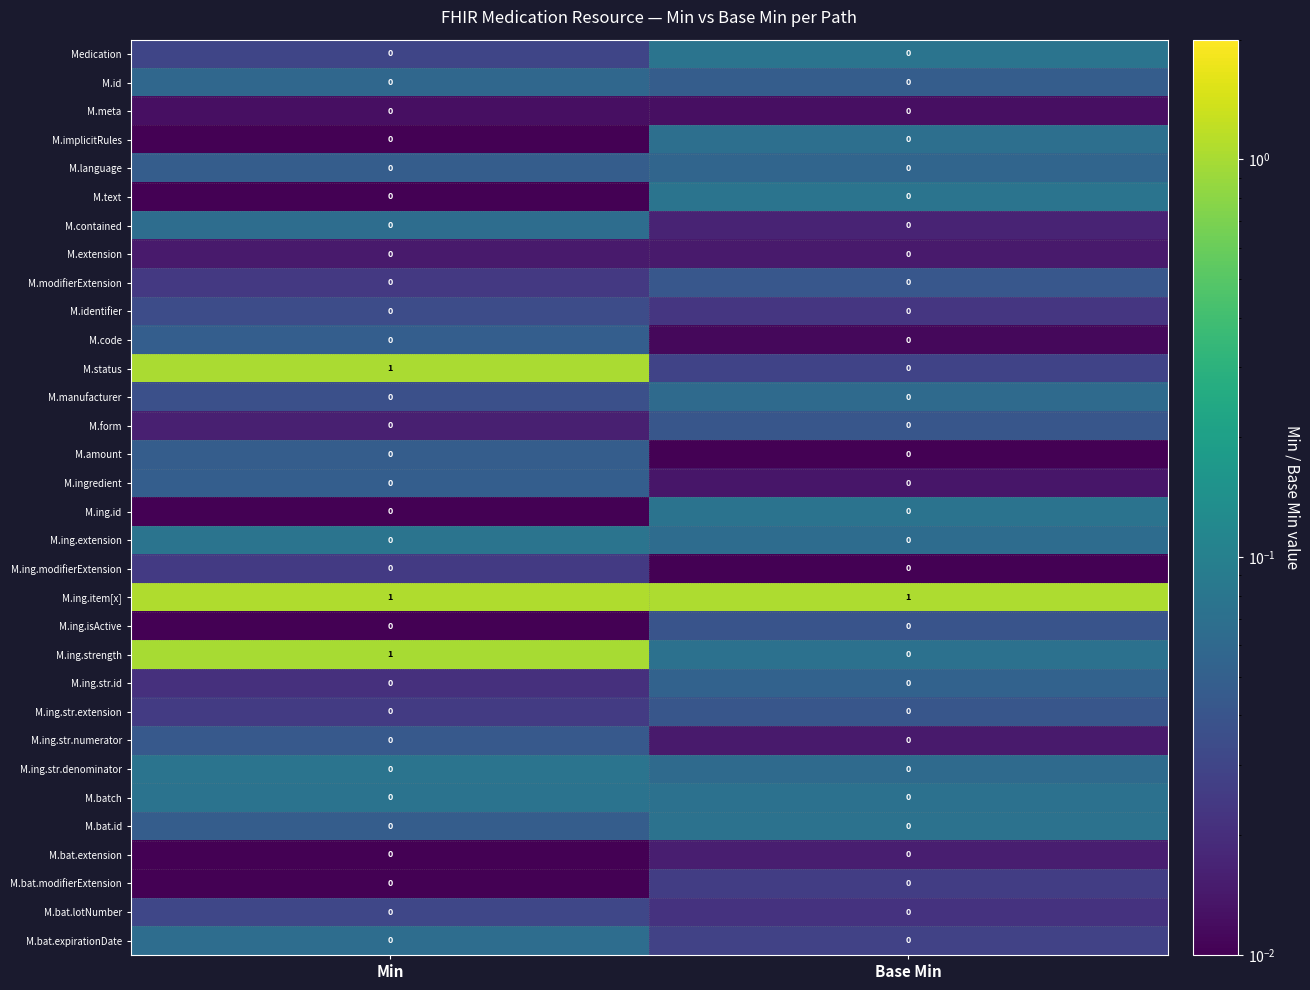

Is it true that M.identifier equals 0 at Min?

True